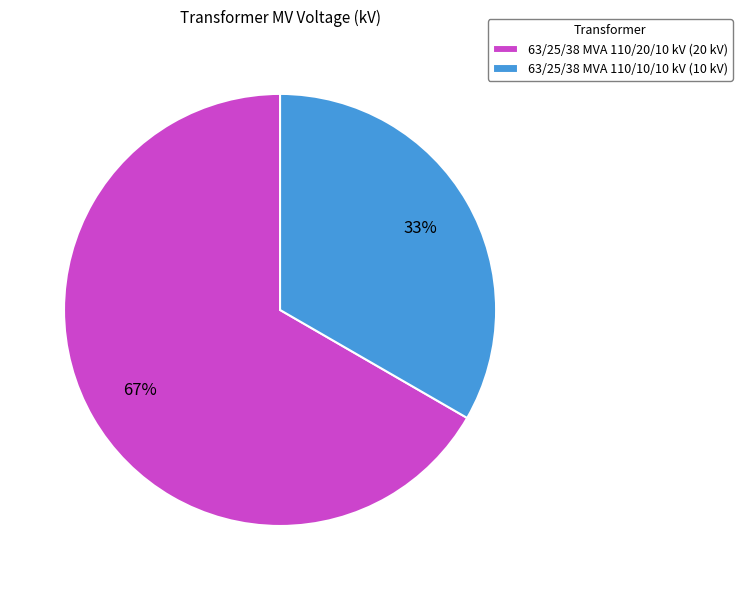

What is the ratio of the value at 63/25/38 MVA 110/20/10 kV to the value at 63/25/38 MVA 110/10/10 kV?

2.0